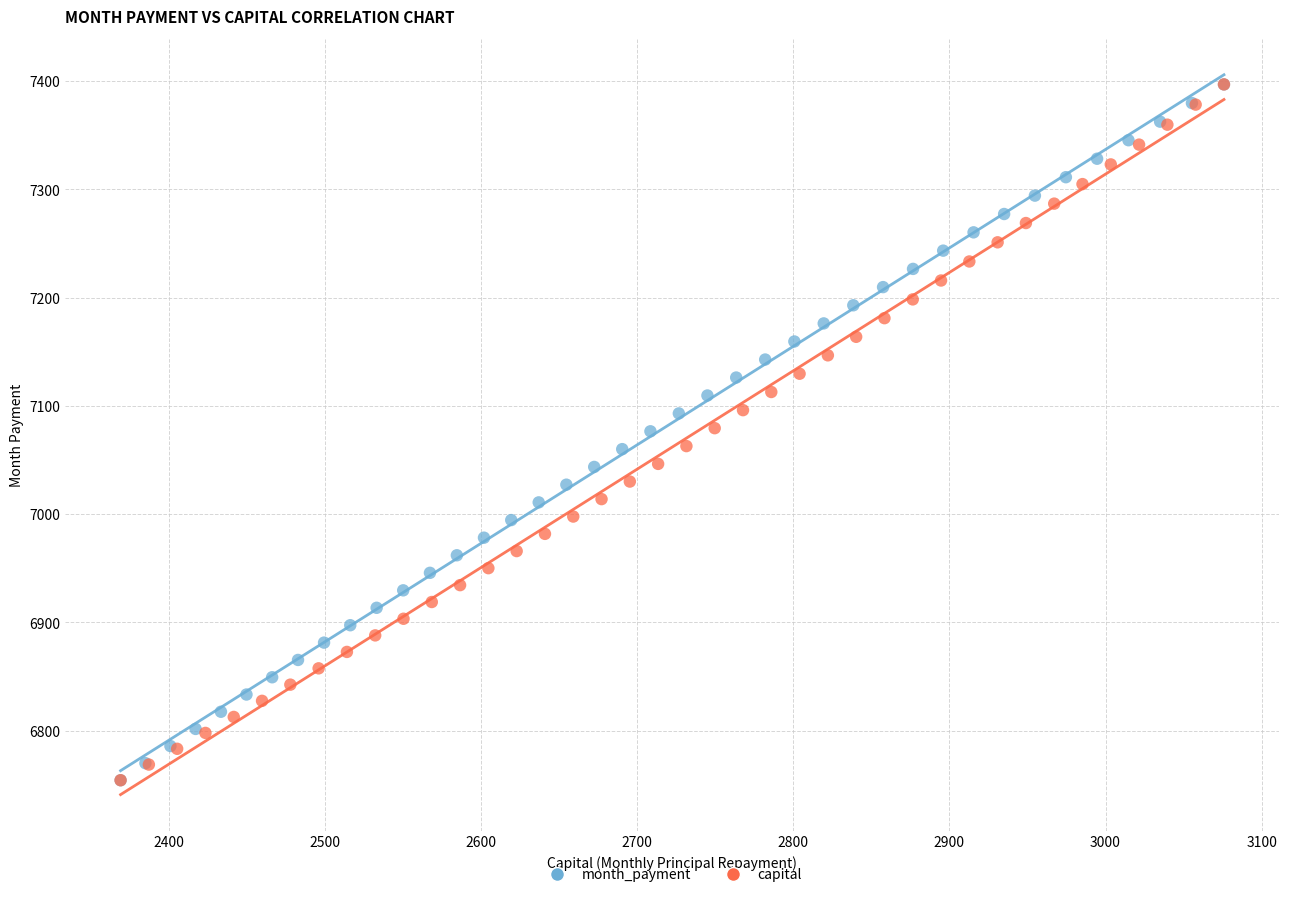

What are all the series names shown in the legend?

month_payment, capital